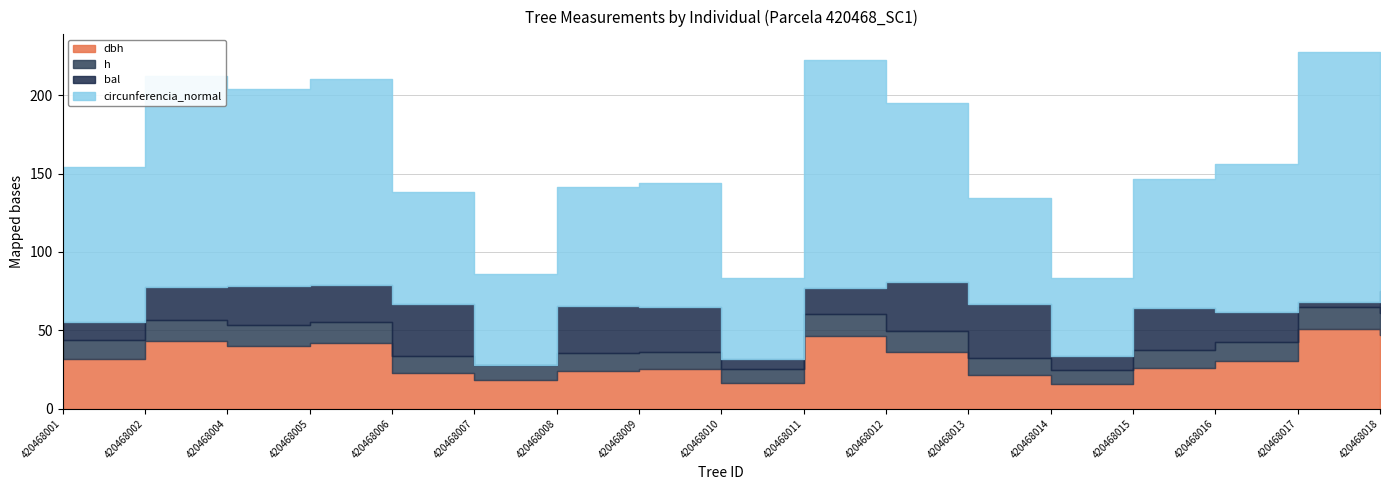

Where is the first local minimum for circunferencia_normal?

420468004